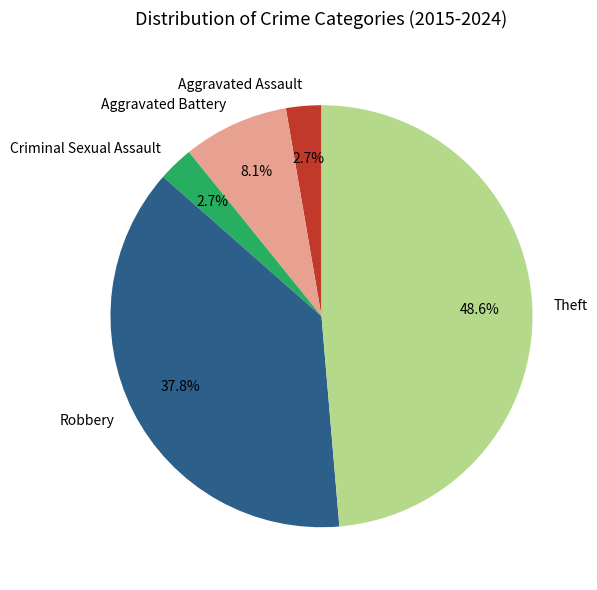

Does any single category account for the majority?

No